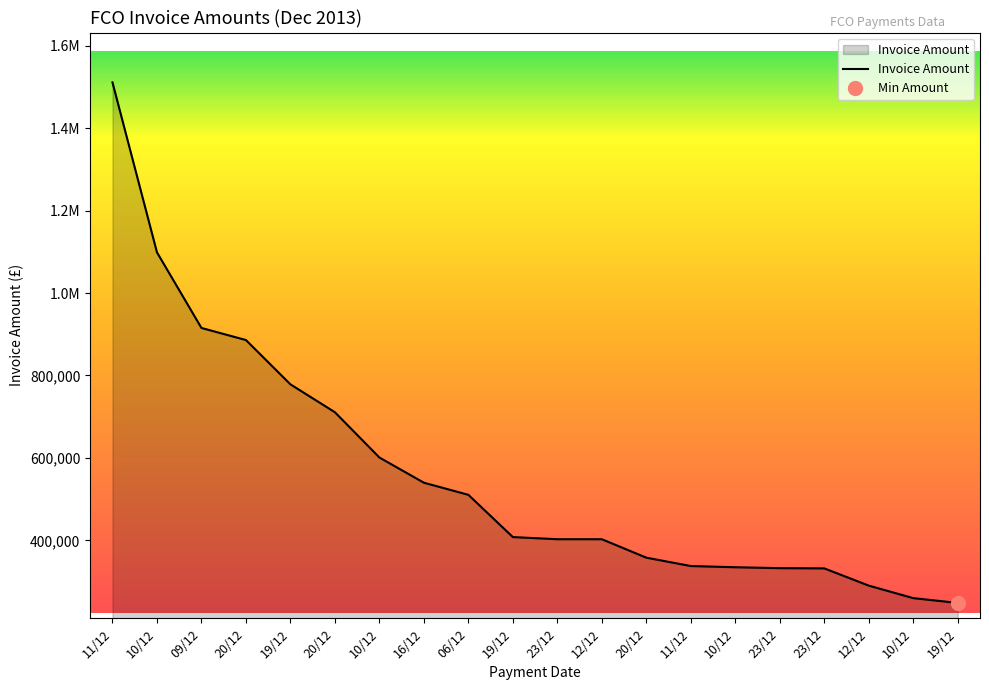

The chart shows a value of 408131.0 at 19/12. True or false?

True